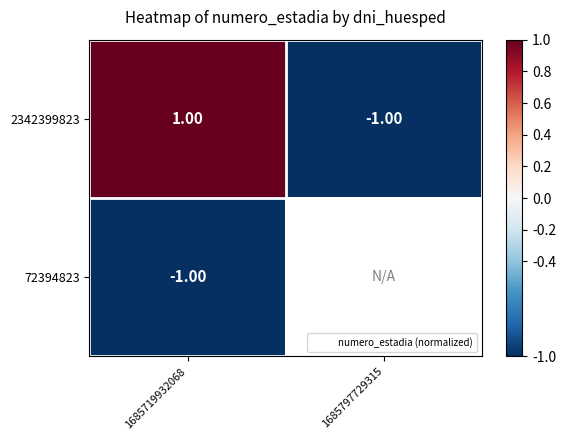

What is the greatest value displayed?

1.0